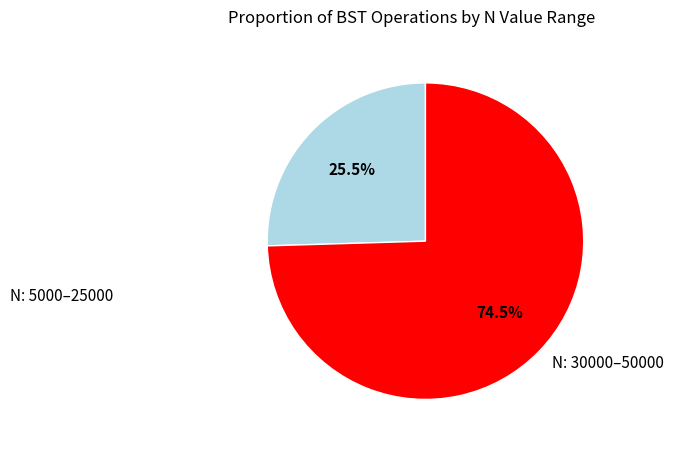

Is there any slice that represents more than half of the pie?

Yes